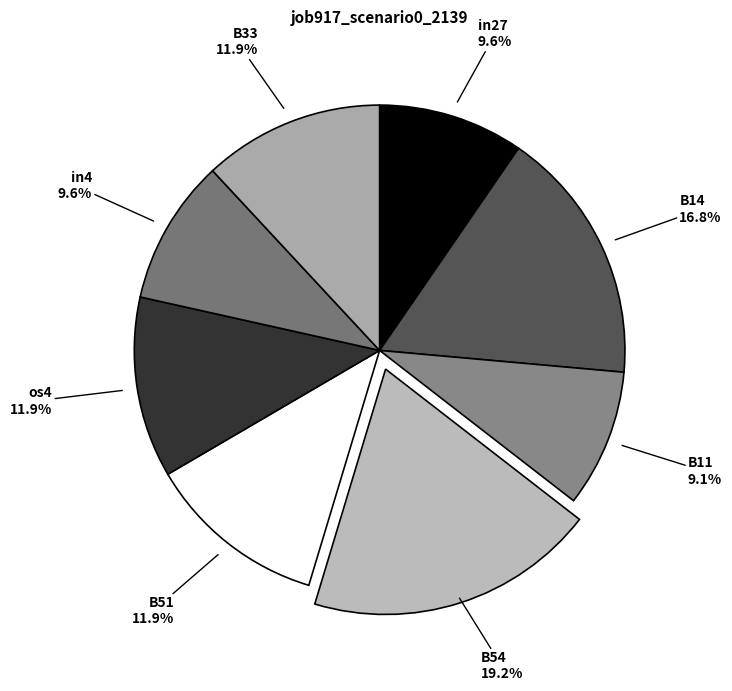

What is the smallest slice in the pie chart?

B11